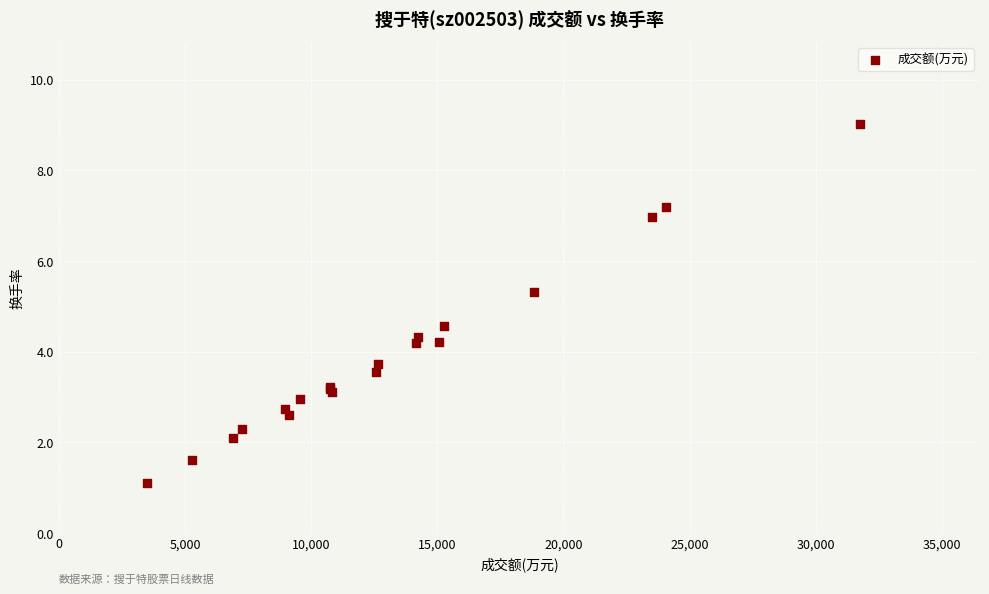

What Y value in the scatter plot is closest to 5?

5.3